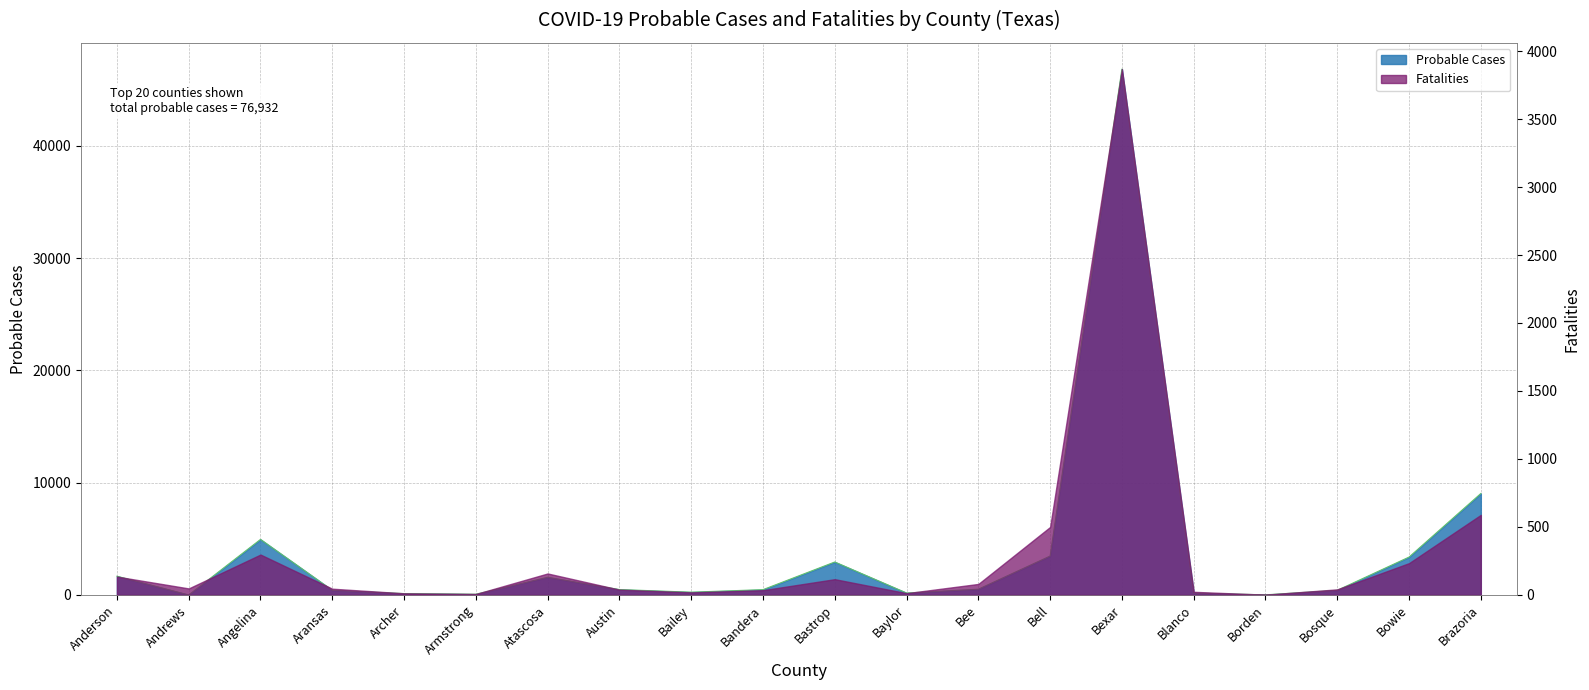

What is the label of the 18th point from the left?

Bosque